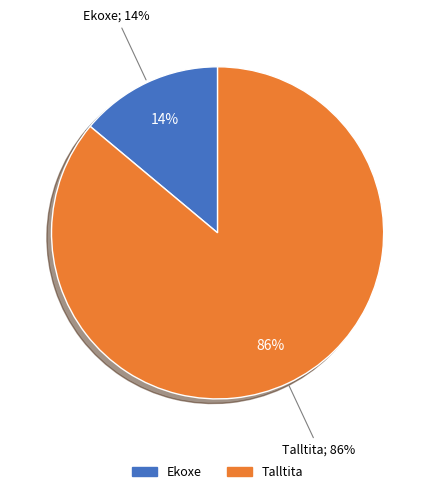

To the nearest percent, what is the difference between the largest and smallest slice percentages?

72%